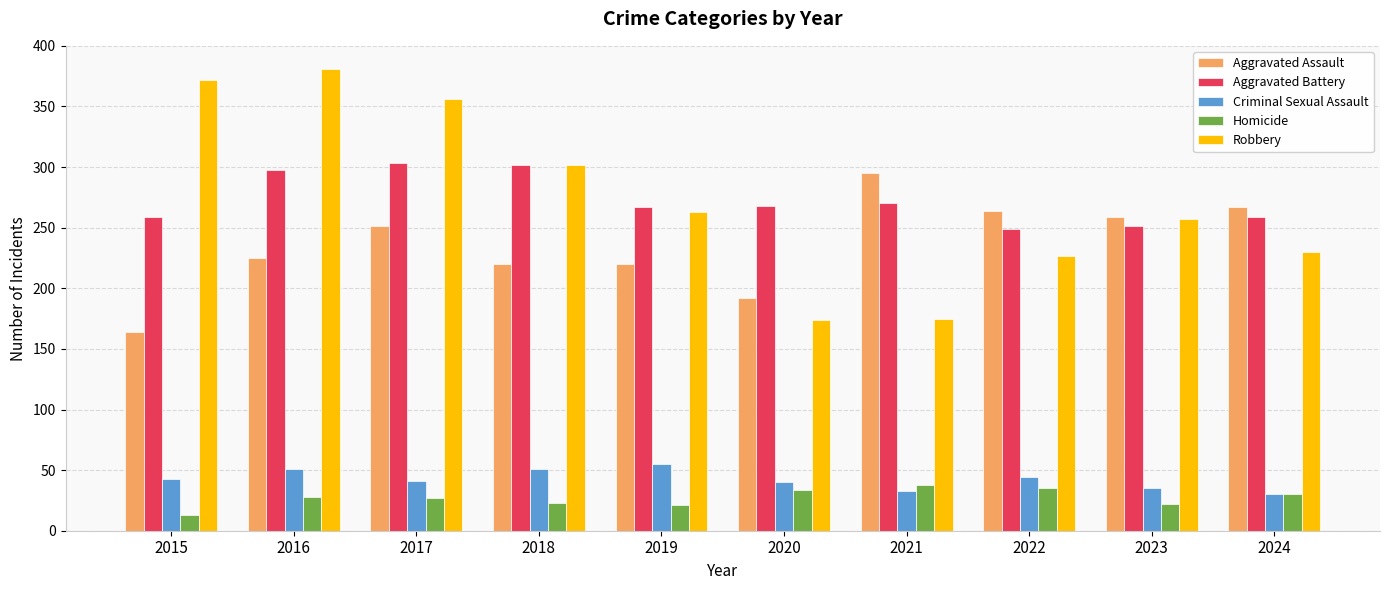

What is the difference between the maximum and minimum values in the Criminal Sexual Assault series?

25